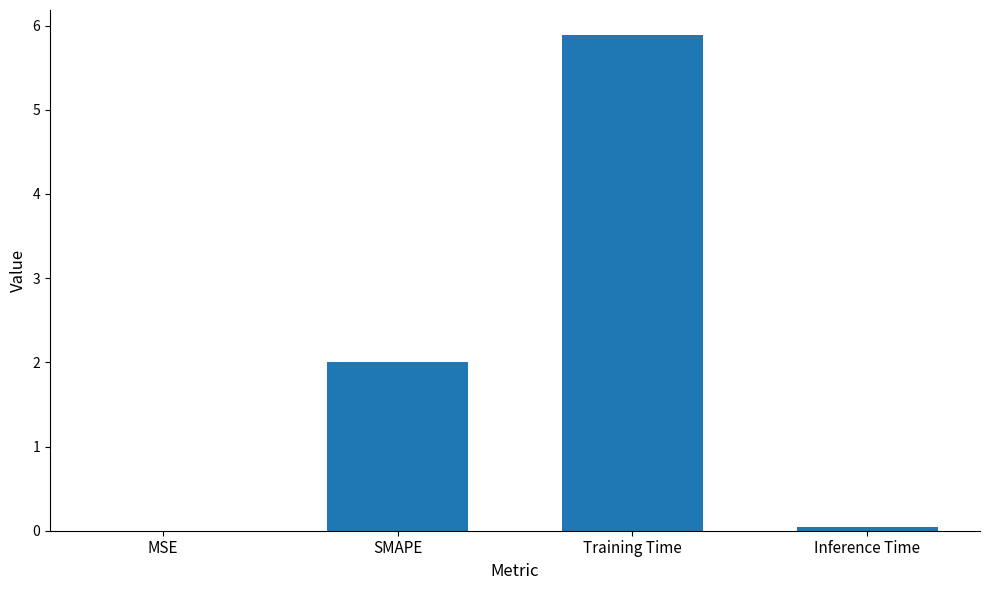

Where is the data nearest to the value 2?

SMAPE